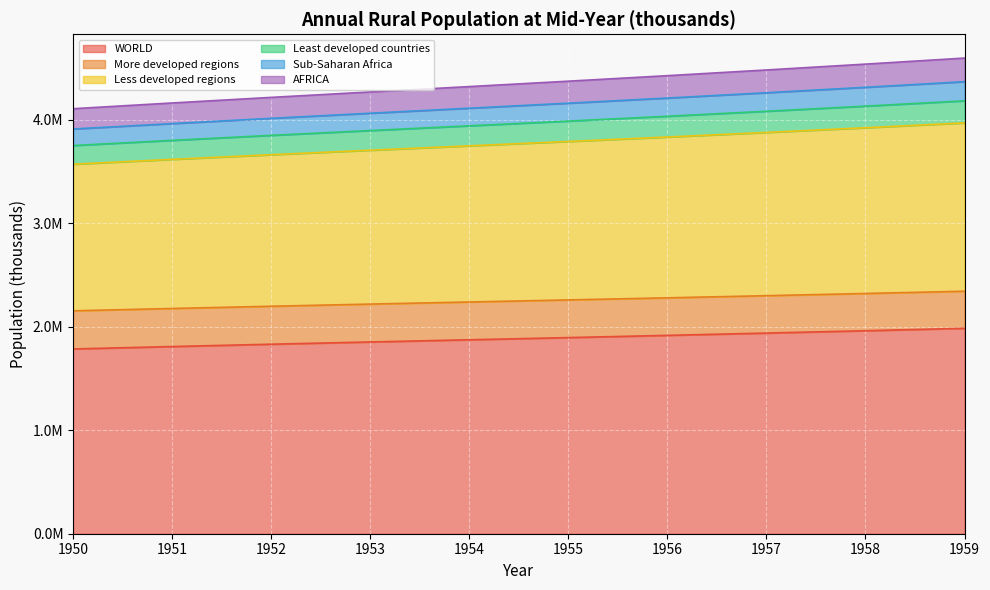

What are all the series names shown in the legend?

WORLD, More developed regions, Less developed regions, Least developed countries, Sub-Saharan Africa, AFRICA